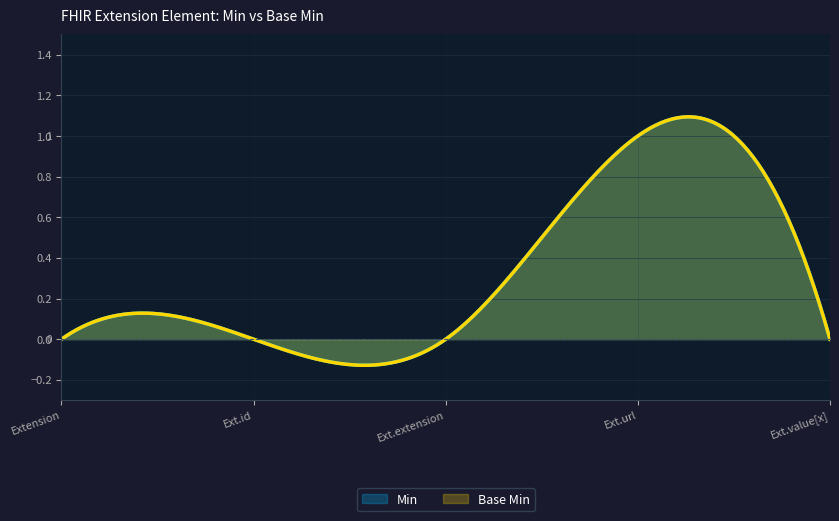

True or false: Base Min has more than 2 points higher than both neighbors.

False